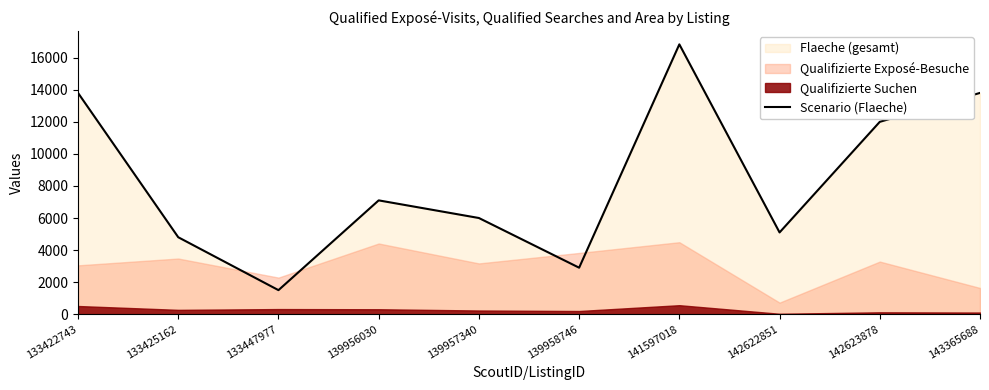

Rank the categories by value from highest to lowest.

141597018, 133422743, 143365688, 142623878, 139956030, 139957340, 142622851, 133425162, 139958746, 133447977